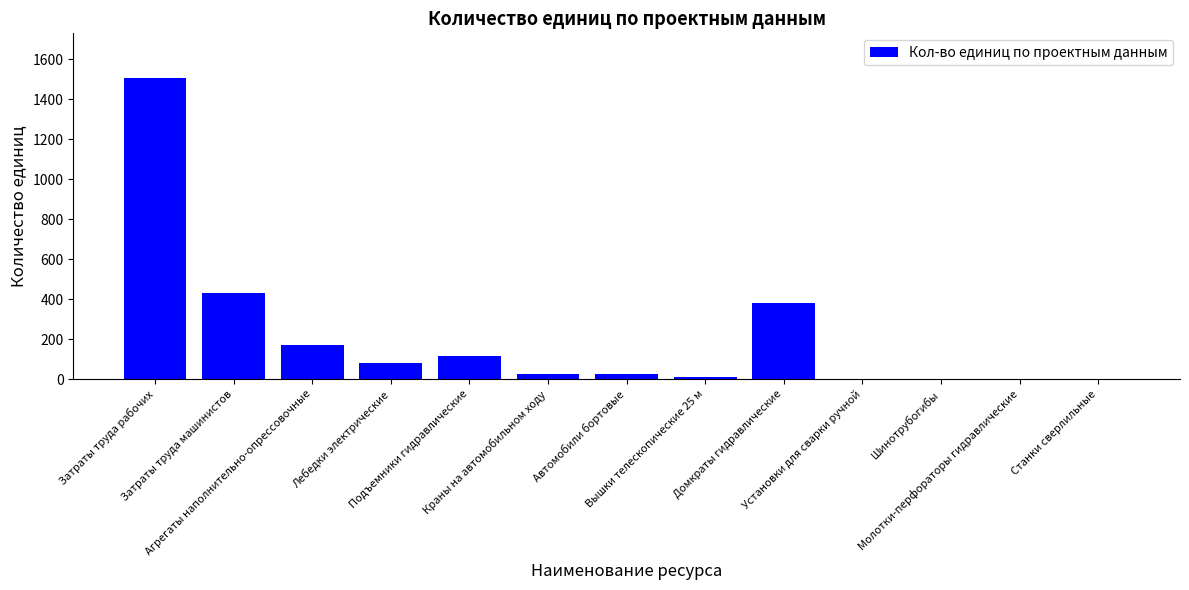

What is the greatest value displayed?

1503.6